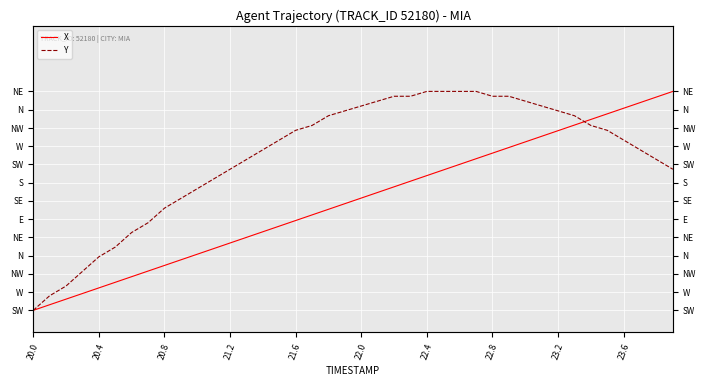

What is the highest value of the Y series?

1.0